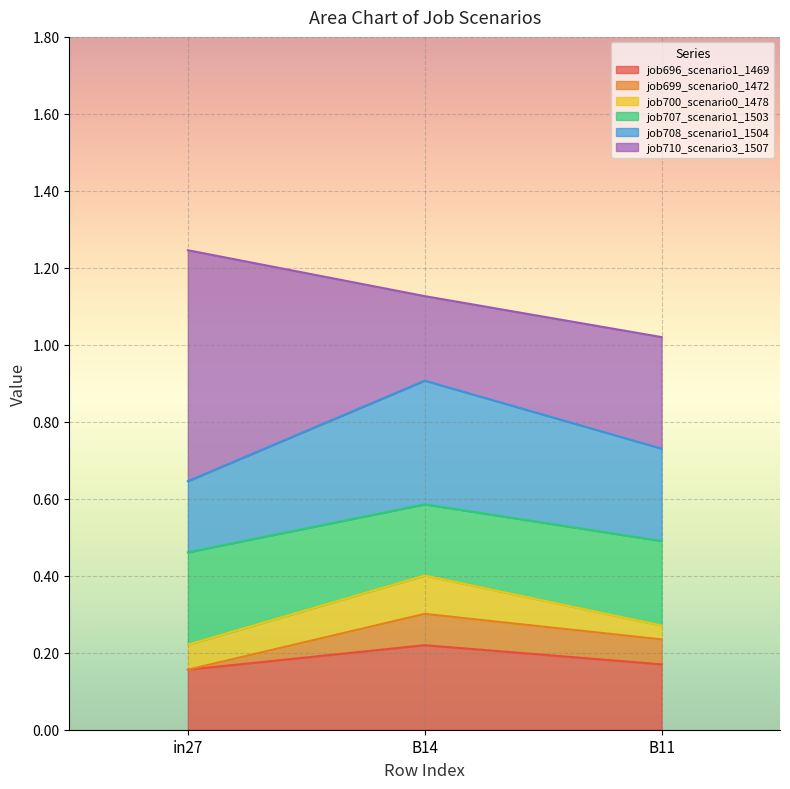

What is the minimum value shown in the chart?

0.2